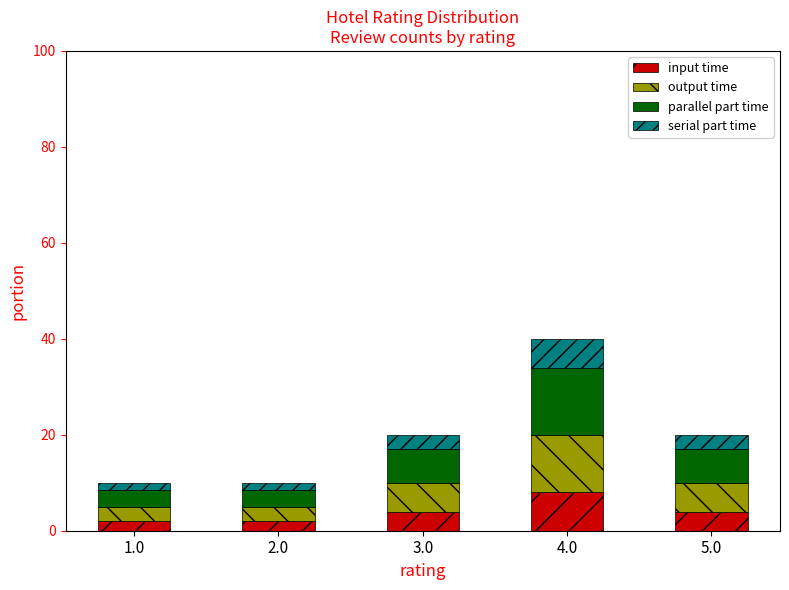

What is the difference between the maximum and second lowest values in the input time series?

6.0